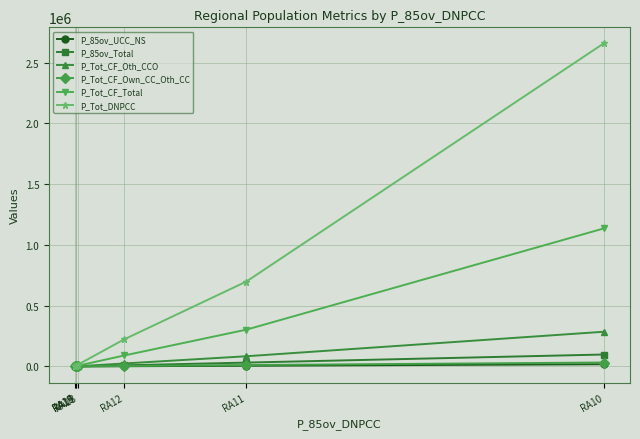

True or false: P_Tot_CF_Own_CC_Oth_CC and P_Tot_DNPCC cross at least once.

False